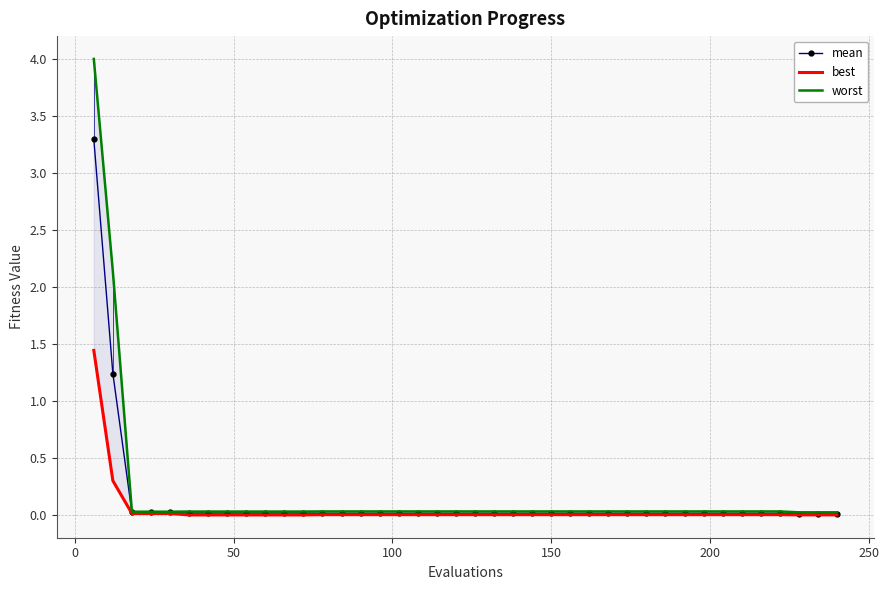

True or false: best and worst cross at least once.

False